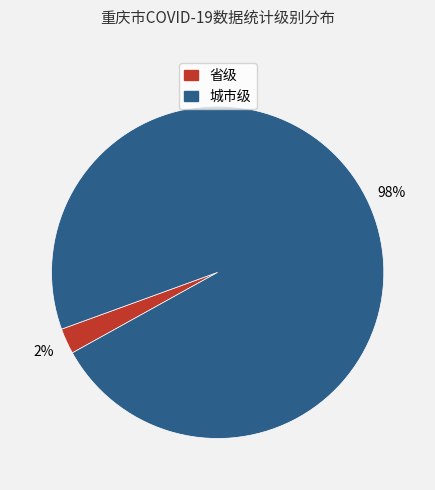

Which has a higher value, 城市级 or 省级?

城市级